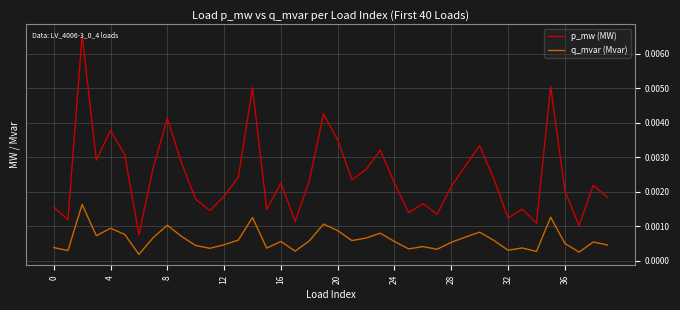

How many q_mvar (Mvar) values are between 0 and 1?

40